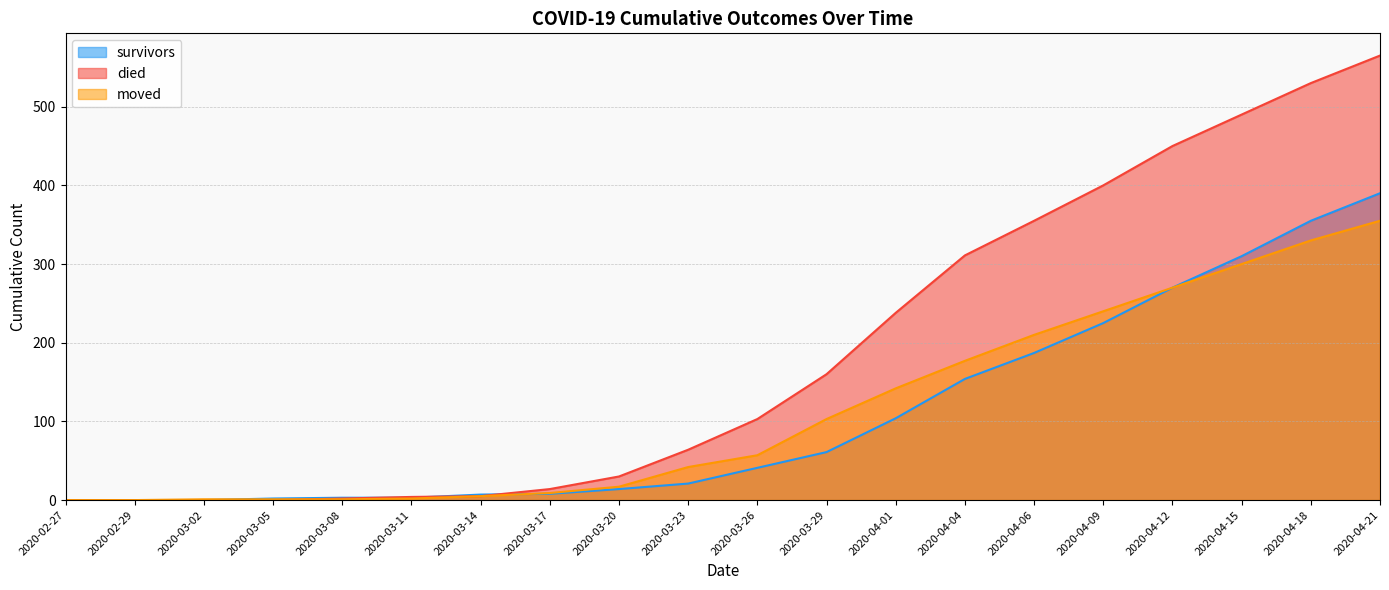

Which series has the largest range (max minus min)?

died